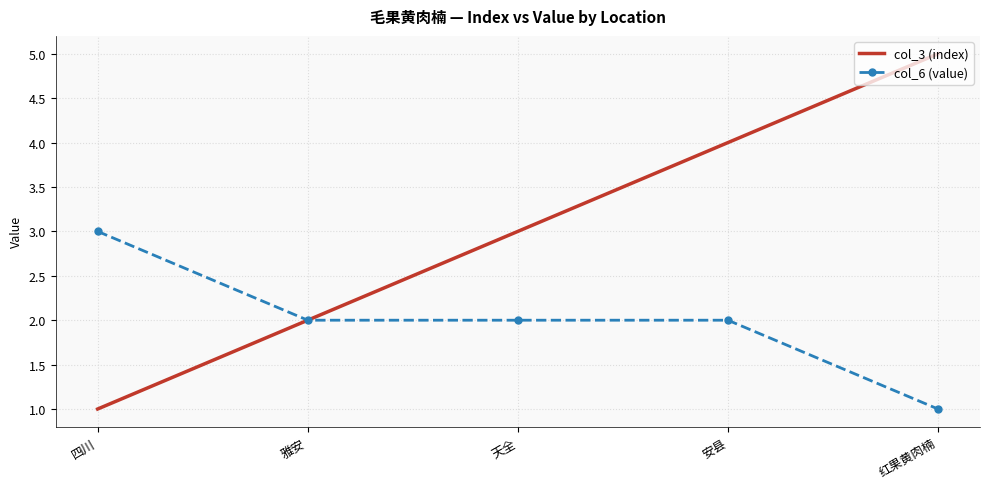

What is the total value across all series at 红果黄肉楠?

6